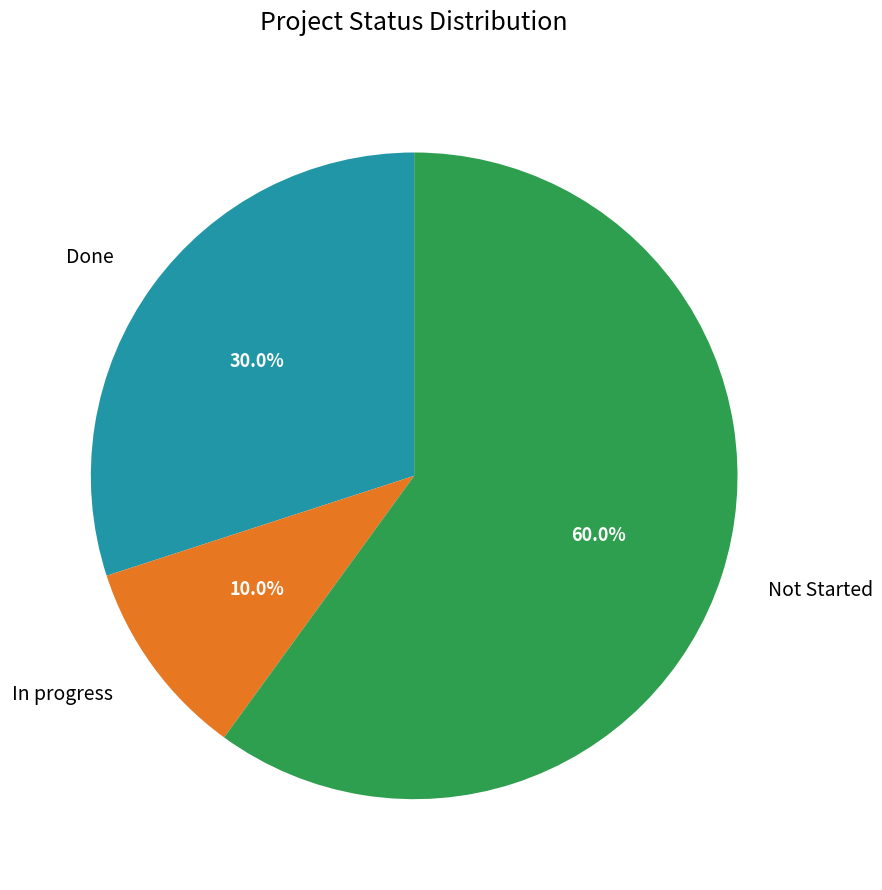

True or false: Not Started accounts for 60% of the total.

True